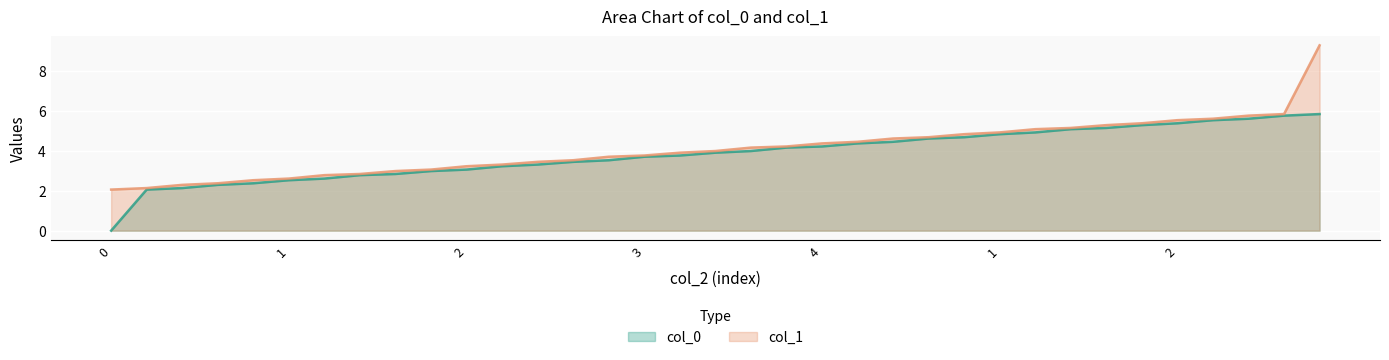

Between 4 and 1, which is larger?

4